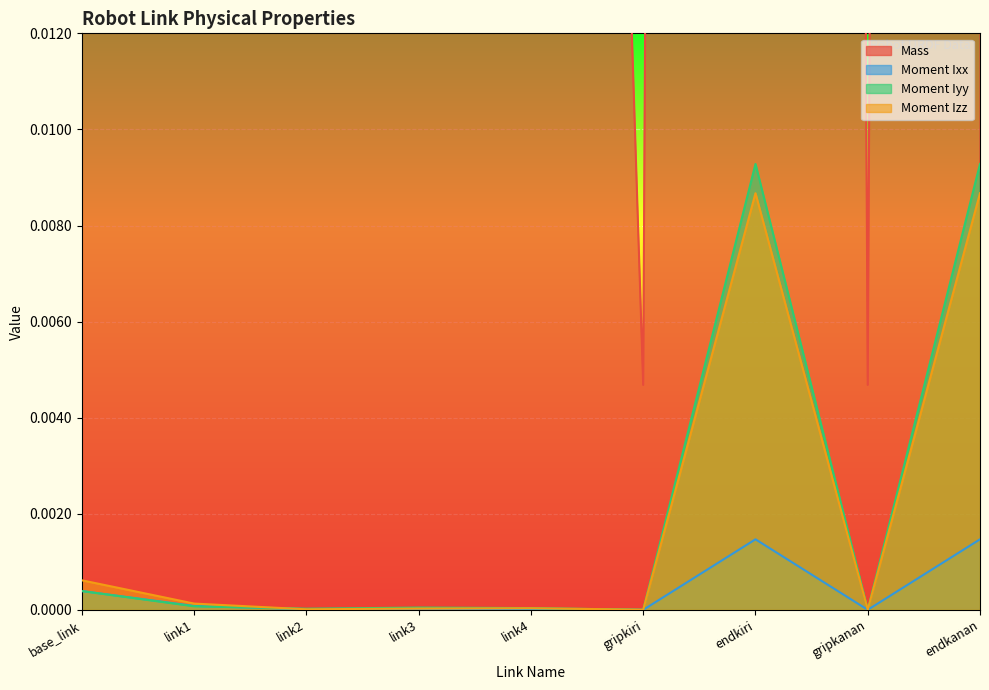

What are all the series names shown in the legend?

Mass, Moment Ixx, Moment Iyy, Moment Izz